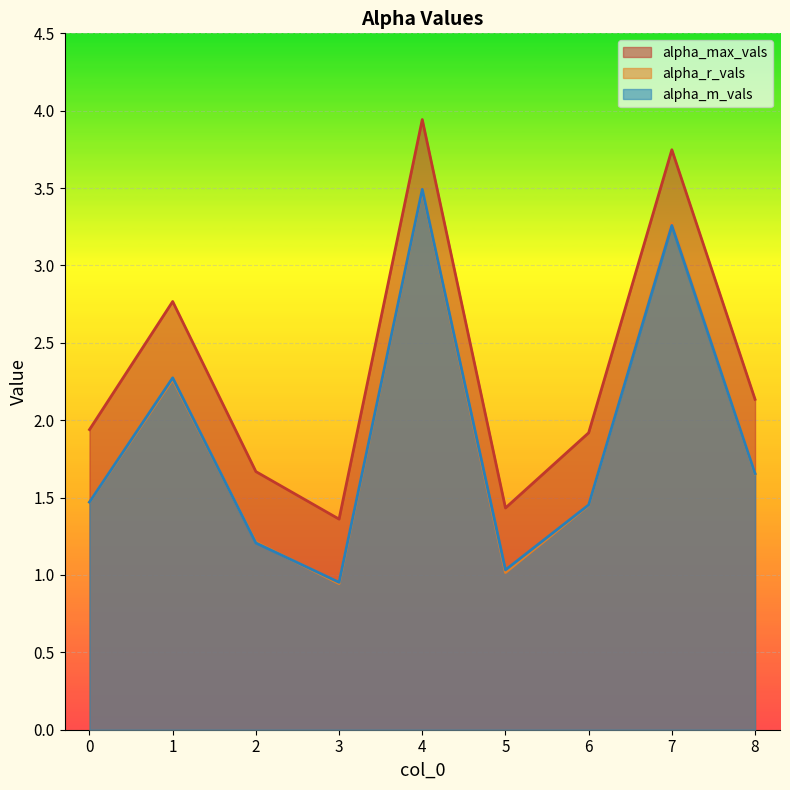

True or false: alpha_max_vals and alpha_m_vals cross at least once.

False